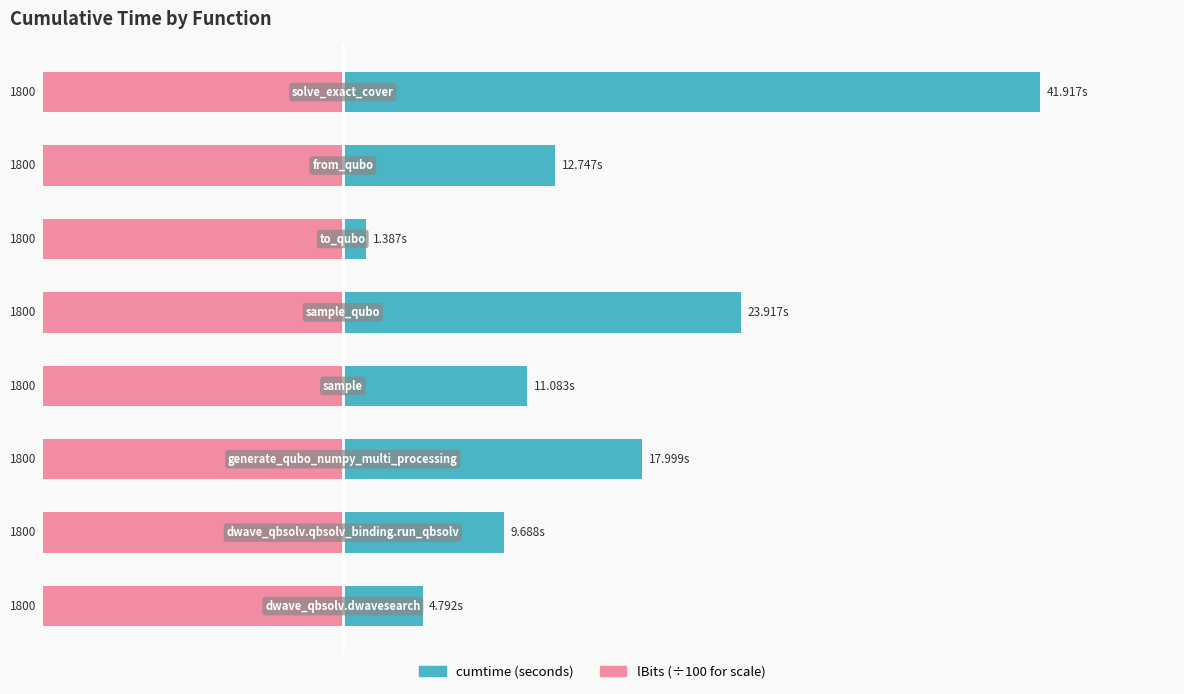

At how many categories does at least one series exceed 19?

2